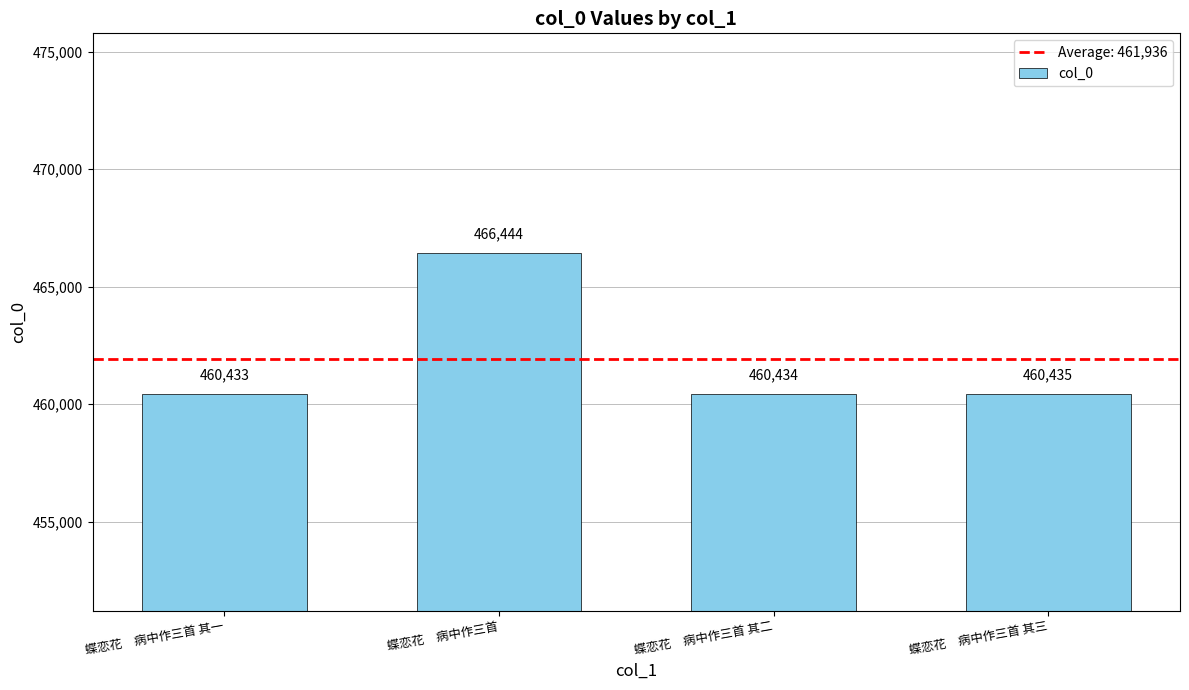

What is the difference between the values at 蝶恋花　病中作三首 其一 and 蝶恋花　病中作三首?

6011